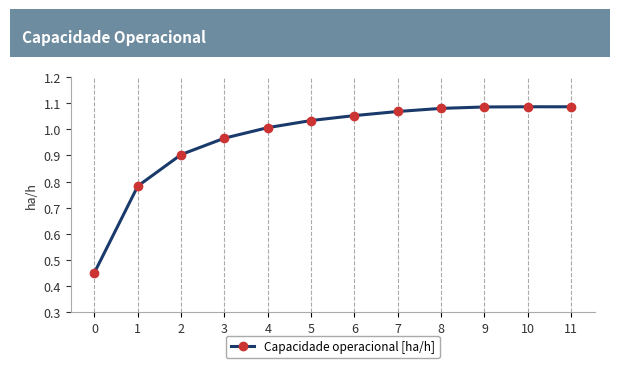

Between 10 and 0, which is larger?

10